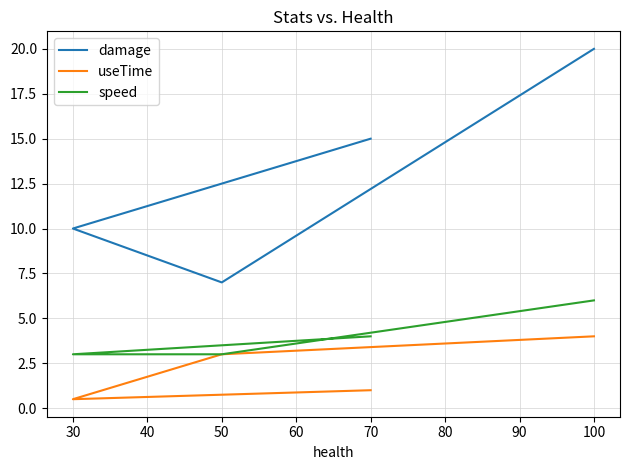

What is the maximum value for useTime?

4.0